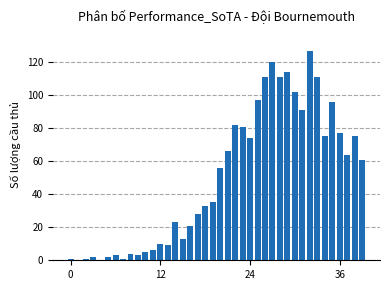

Reading right to left, list all the values displayed in this chart.

61	75	64	77	96	75	111	127	91	102	114	111	120	111	97	74	81	82	66	56	35	33	28	21	13	23	9	10	6	5	3	4	1	3	2	0	2	1	0	1